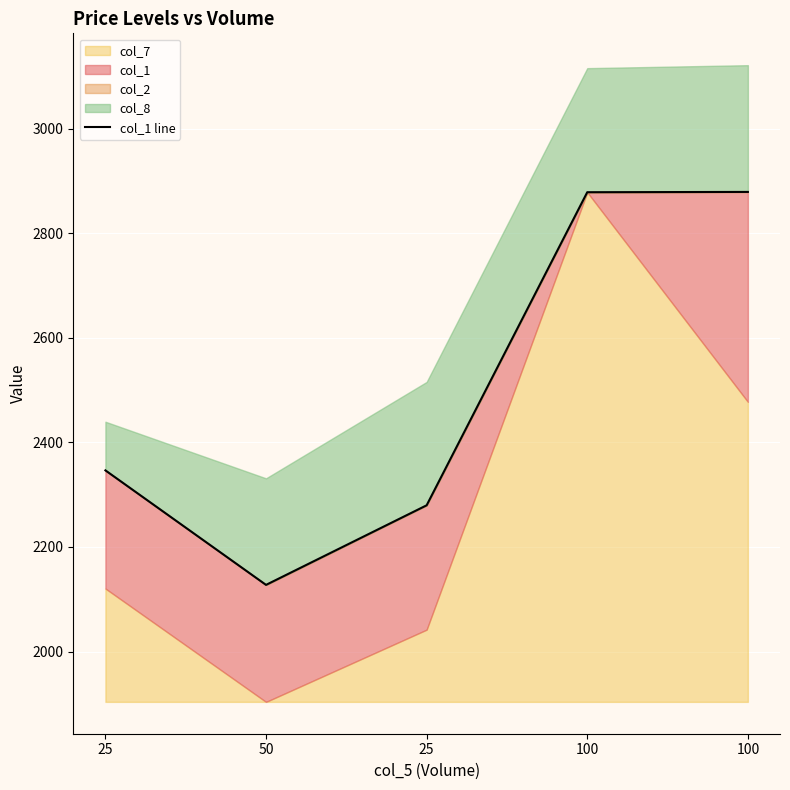

What is the label of the 4th point from the left?

100